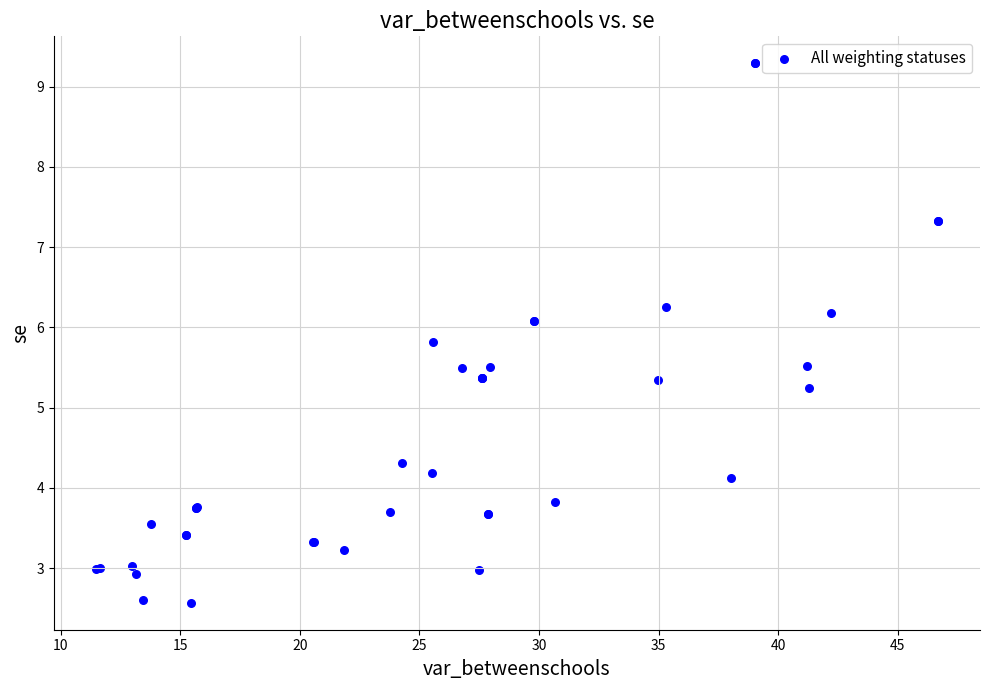

What Y value in the scatter plot is closest to 5?

5.2